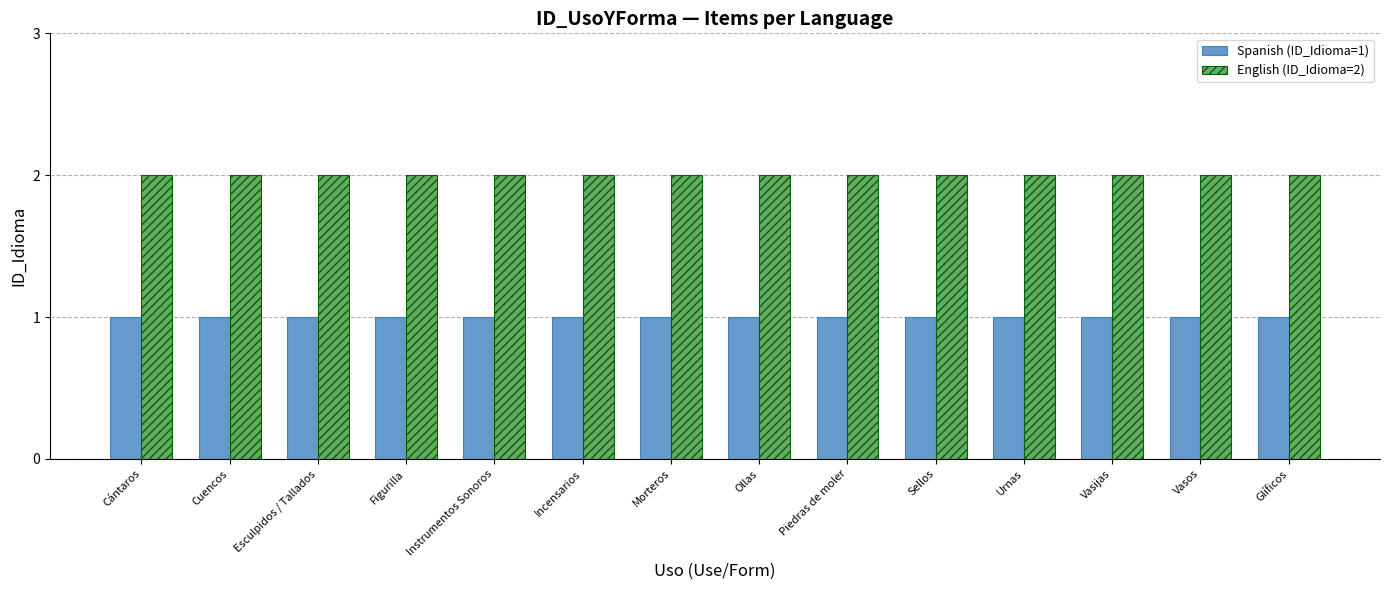

What is the total value across all series at Urnas?

3